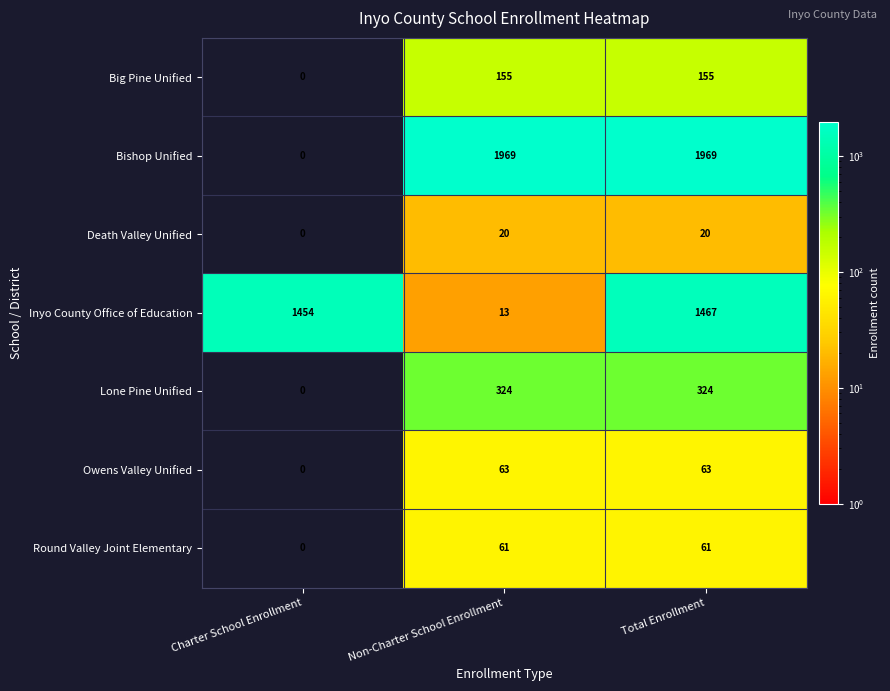

What is the sum of the Owens Valley Unified values at Non-Charter School Enrollment and Charter School Enrollment?

63